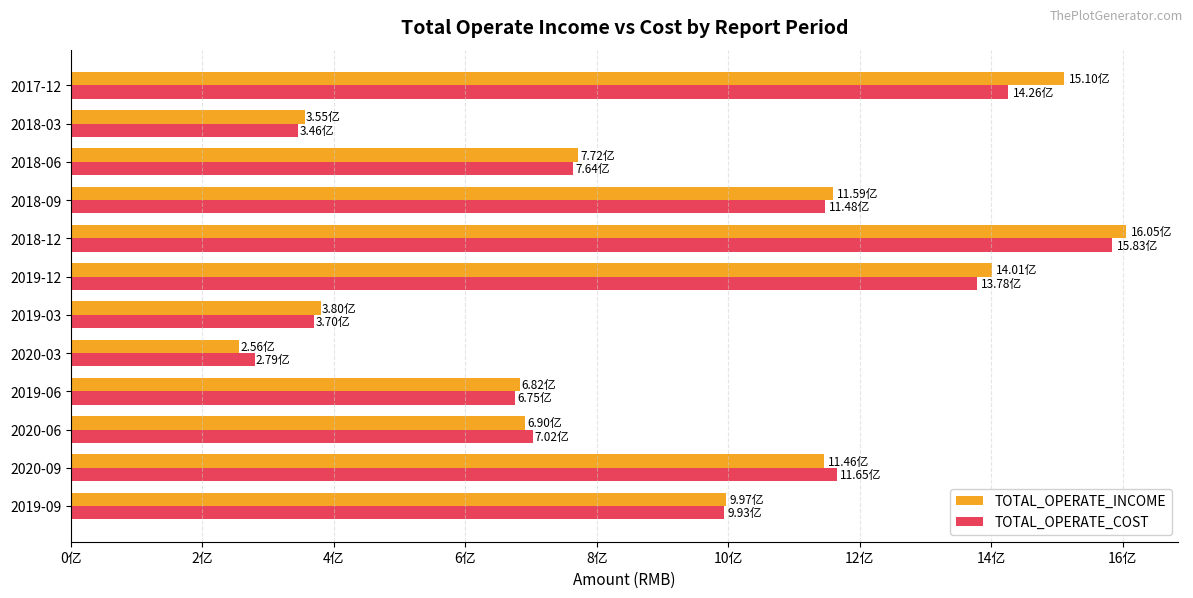

Which series has the largest total across all categories?

TOTAL_OPERATE_INCOME